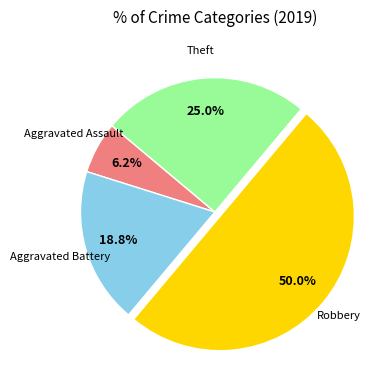

To the nearest percent, what is the average slice percentage?

25%